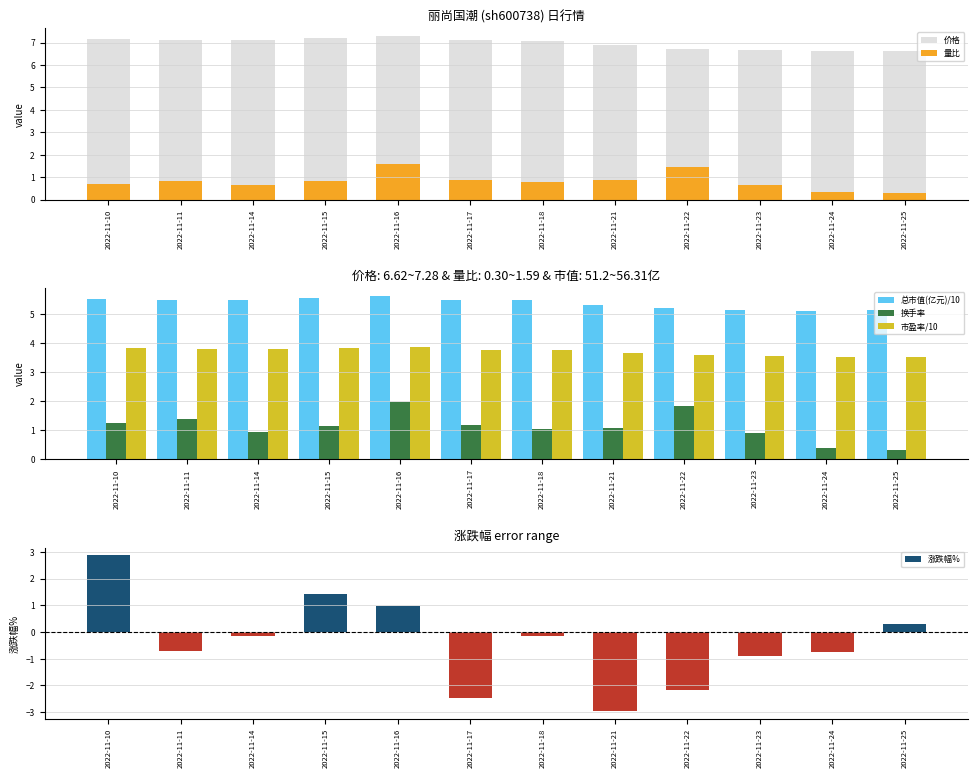

Which category has the highest value across all series?

2022-11-16